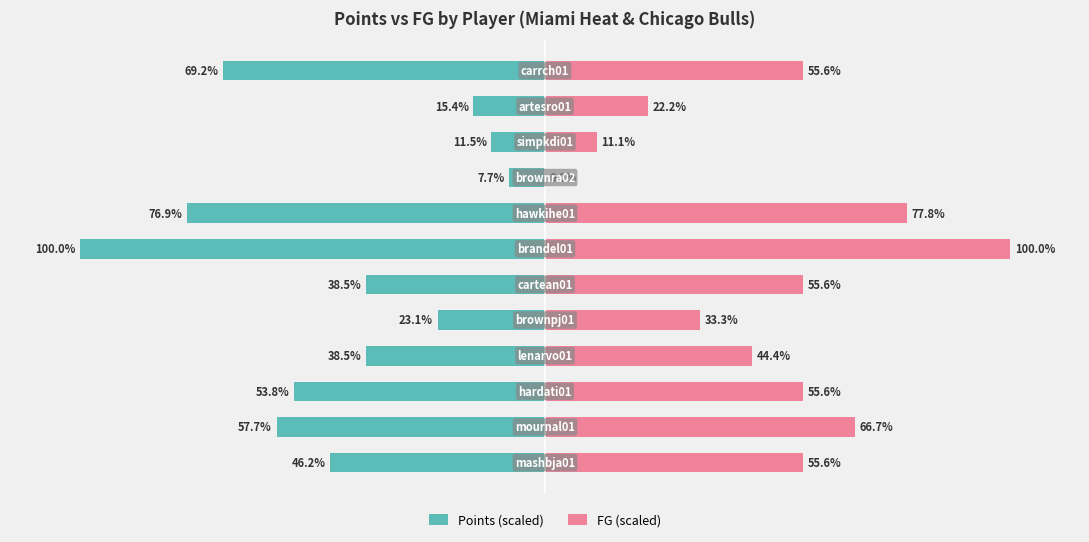

Which series has the largest total across all categories?

FG (scaled)